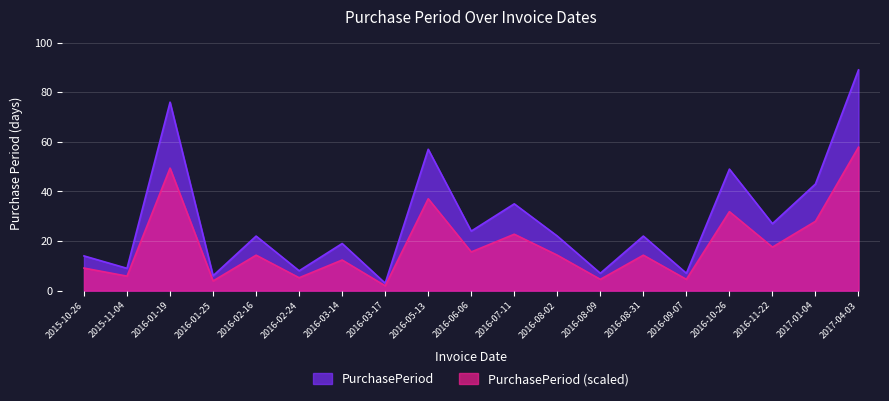

The chart shows a value of 16 at 2017-01-04. True or false?

False